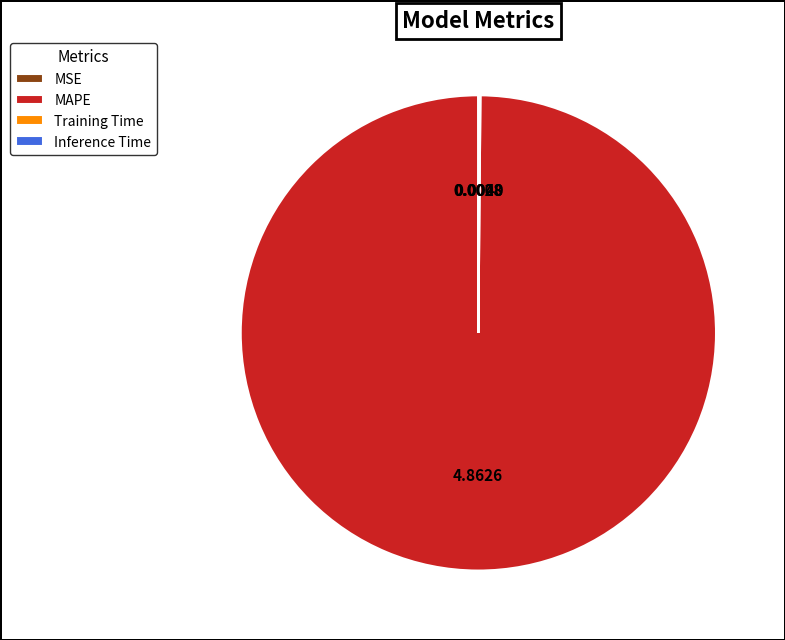

Which category has the biggest portion of the pie?

MAPE